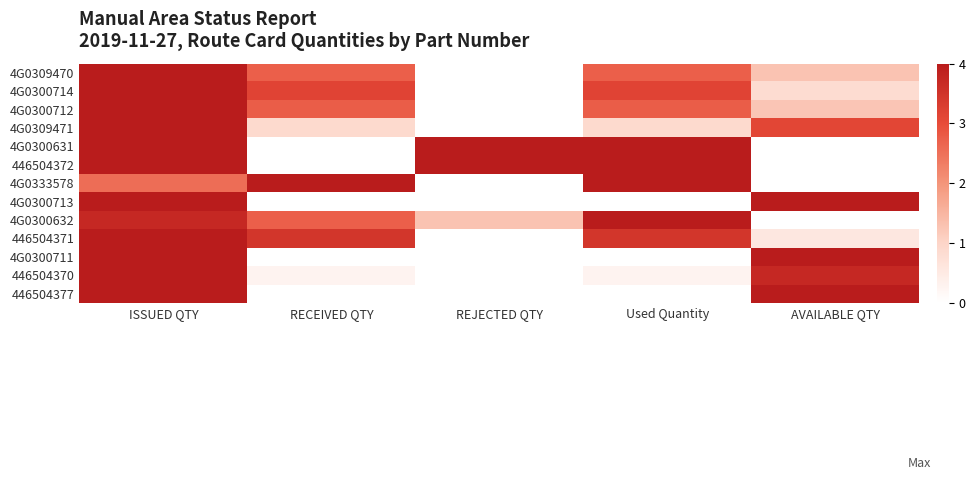

What is the spread (max minus min) of values at AVAILABLE QTY?

5.5